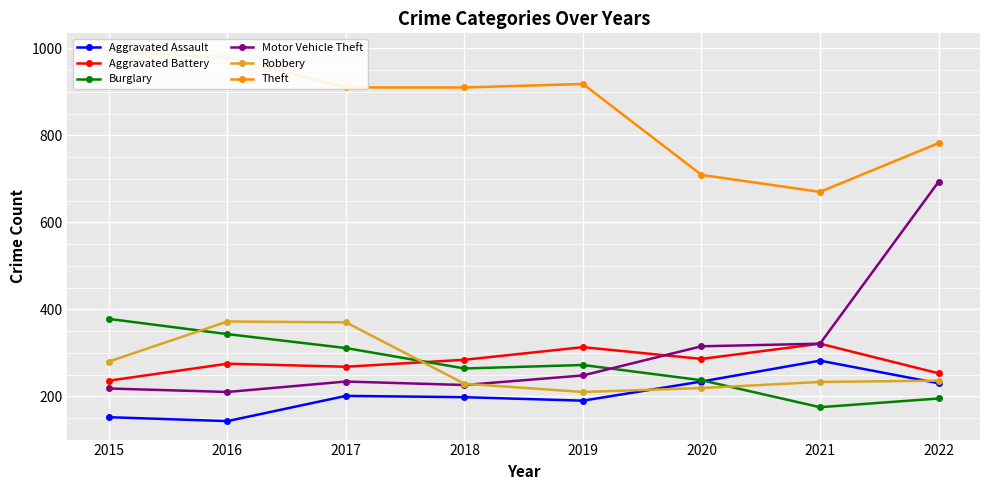

At how many categories does at least one series exceed 649?

8